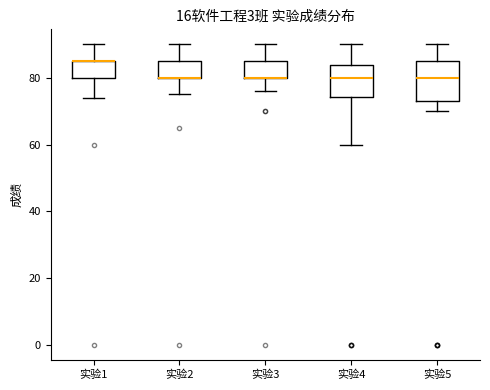

Reading left to right, read every box against the y-axis: the position of its median line, the range the box covers, and the ends of its whiskers. The values are not printed on the chart, so give them approximately, as read against the axis.

实验1: median 86 (drawn on the box's upper edge), box 80 to 86, whiskers 74 to 90
实验2: median 80 (drawn on the box's lower edge), box 80 to 86, whiskers 76 to 90
实验3: median 80 (drawn on the box's lower edge), box 80 to 86, whiskers 76 to 90
实验4: median 80, box 74 to 84, whiskers 60 to 90
实验5: median 80, box 74 to 86, whiskers 70 to 90